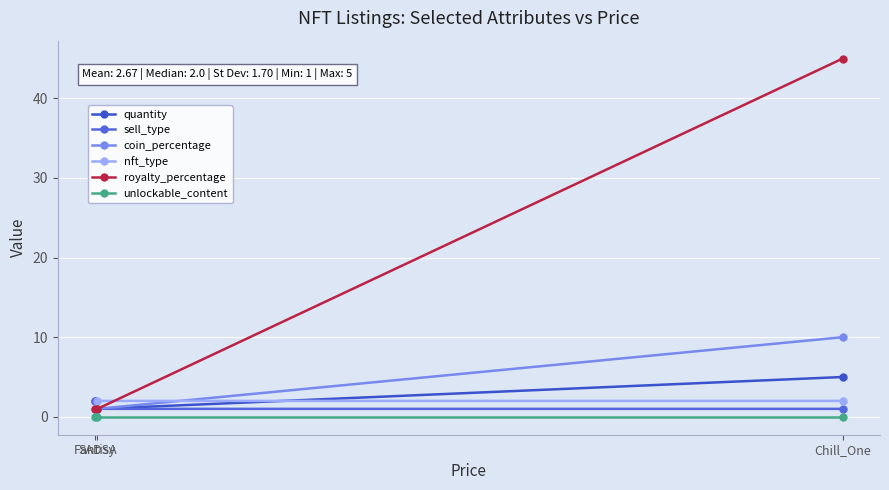

Is this an area chart (filled region under the line)?

No